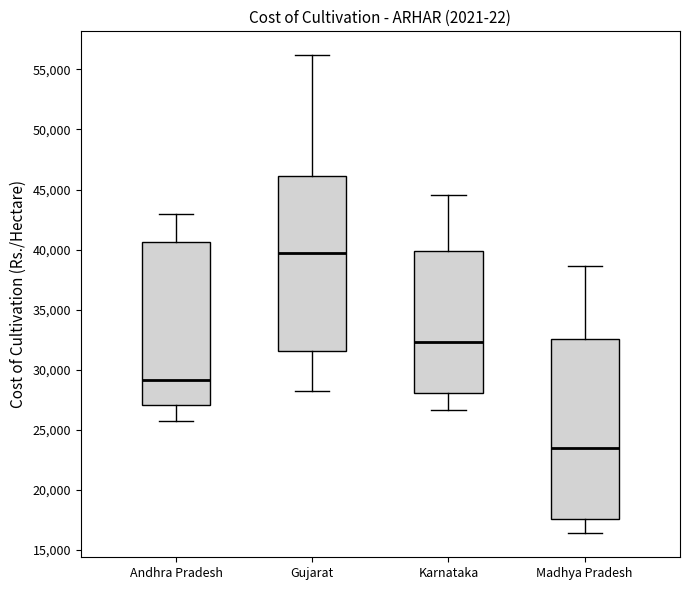

Where is the lower edge of the box for Karnataka on the y-axis? The values are not printed on the chart, so give them approximately, as read against the axis.

28000